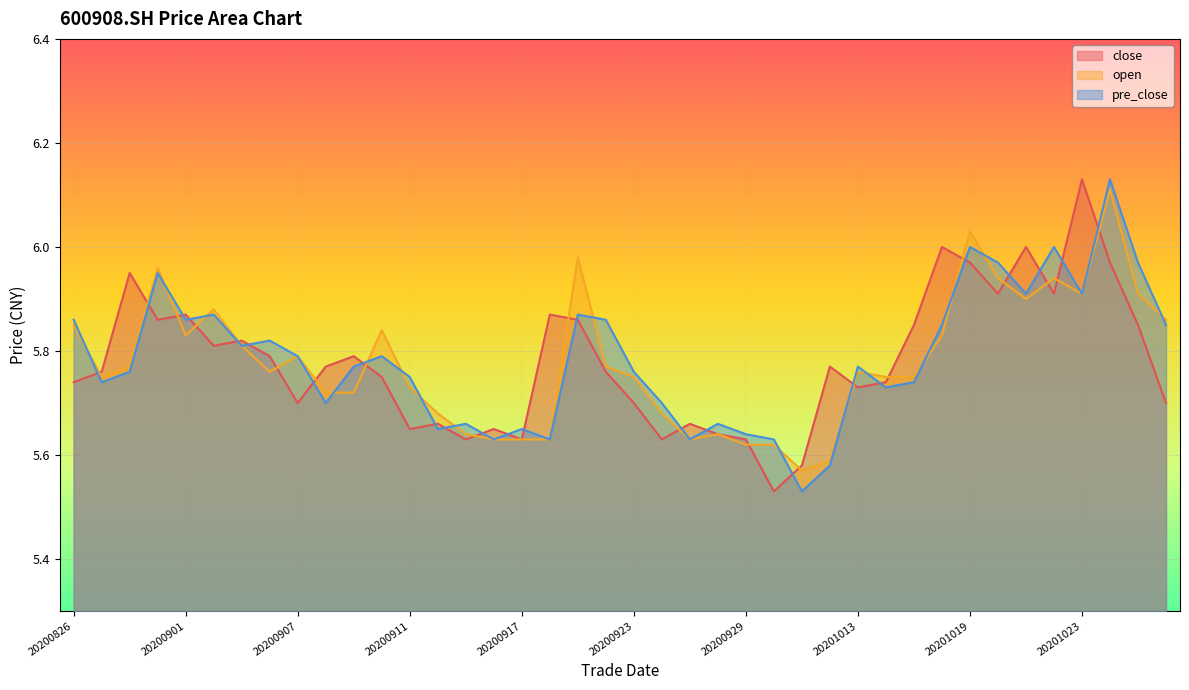

Reading left to right, list all the values displayed in this chart.

close: 5.7	5.8	6.0	5.9	5.9	5.8	5.8	5.8	5.7	5.8	5.8	5.8	5.7	5.7	5.6	5.7	5.6	5.9	5.9	5.8	5.7	5.6	5.7	5.6	5.6	5.5	5.6	5.8	5.7	5.7	5.8	6.0	6.0	5.9	6.0	5.9	6.1	6.0	5.8	5.7
open: 5.8	5.8	5.8	6.0	5.8	5.9	5.8	5.8	5.8	5.7	5.7	5.8	5.7	5.7	5.6	5.6	5.6	5.6	6.0	5.8	5.8	5.7	5.6	5.6	5.6	5.6	5.6	5.6	5.8	5.8	5.8	5.8	6.0	5.9	5.9	5.9	5.9	6.1	5.9	5.9
pre_close: 5.9	5.7	5.8	6.0	5.9	5.9	5.8	5.8	5.8	5.7	5.8	5.8	5.8	5.7	5.7	5.6	5.7	5.6	5.9	5.9	5.8	5.7	5.6	5.7	5.6	5.6	5.5	5.6	5.8	5.7	5.7	5.8	6.0	6.0	5.9	6.0	5.9	6.1	6.0	5.8